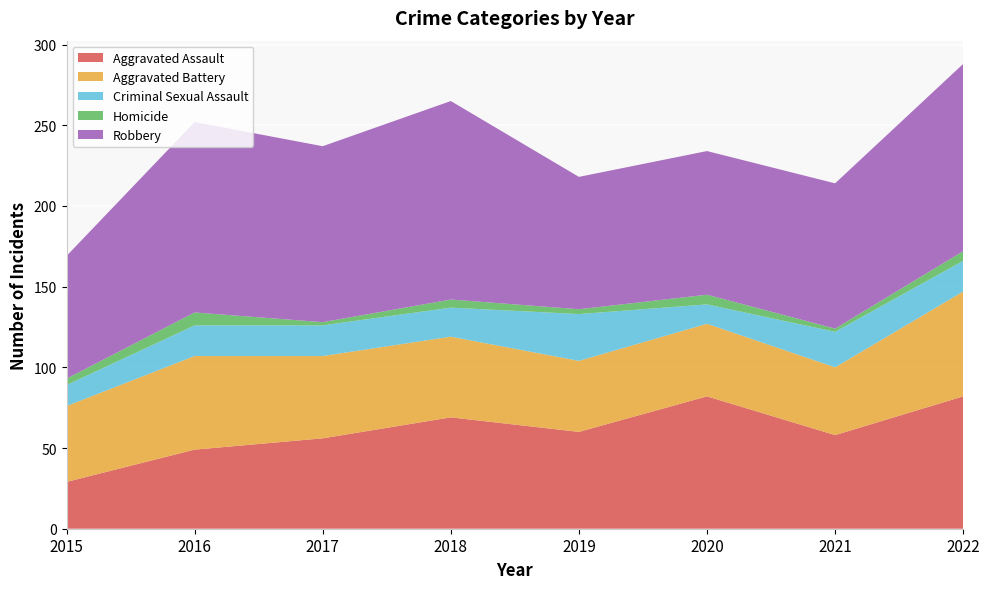

Reading left to right, extract all data points from this chart.

Aggravated Assault: 2015=29	2016=49	2017=56	2018=69	2019=60	2020=82	2021=58	2022=82
Aggravated Battery: 2015=47	2016=58	2017=51	2018=50	2019=44	2020=45	2021=42	2022=65
Criminal Sexual Assault: 2015=13	2016=19	2017=19	2018=18	2019=29	2020=12	2021=22	2022=19
Homicide: 2015=4	2016=8	2017=2	2018=5	2019=3	2020=6	2021=2	2022=6
Robbery: 2015=76	2016=118	2017=109	2018=123	2019=82	2020=89	2021=90	2022=116